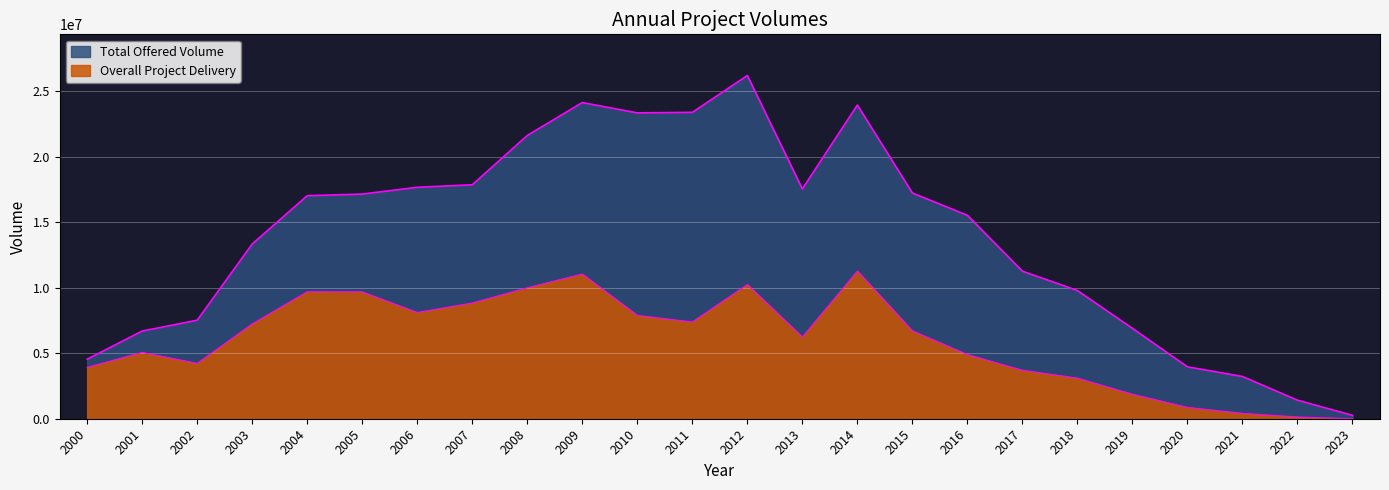

Where is the first local maximum for Total Offered Volume?

2009